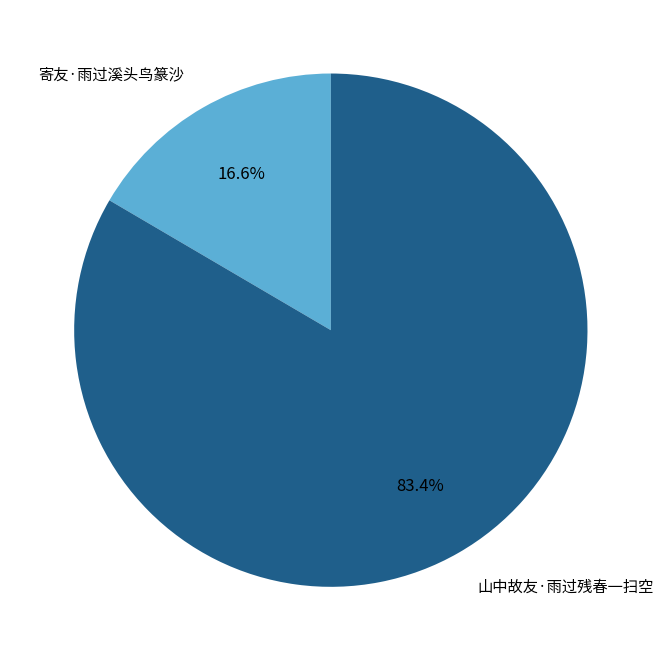

How many slices are in this pie chart?

2